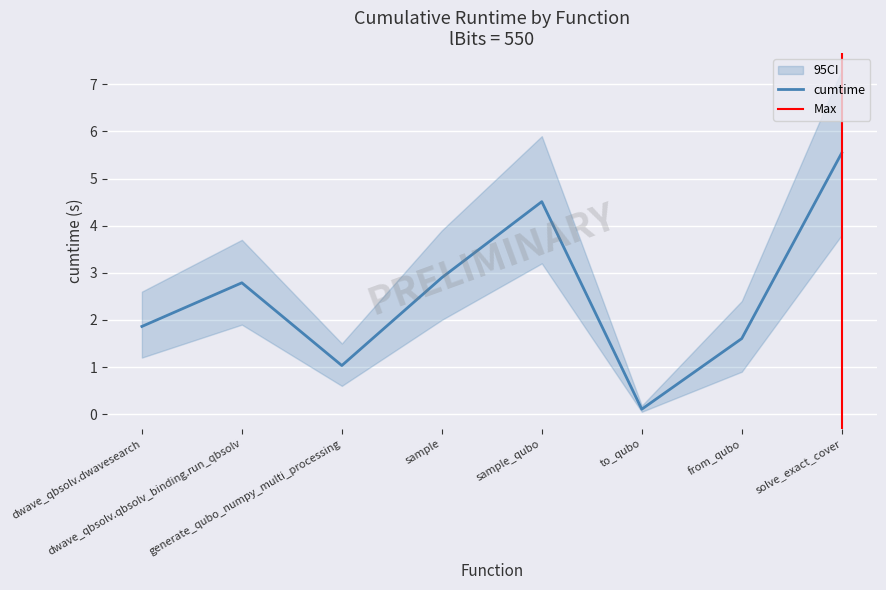

What is the smallest value displayed?

0.1